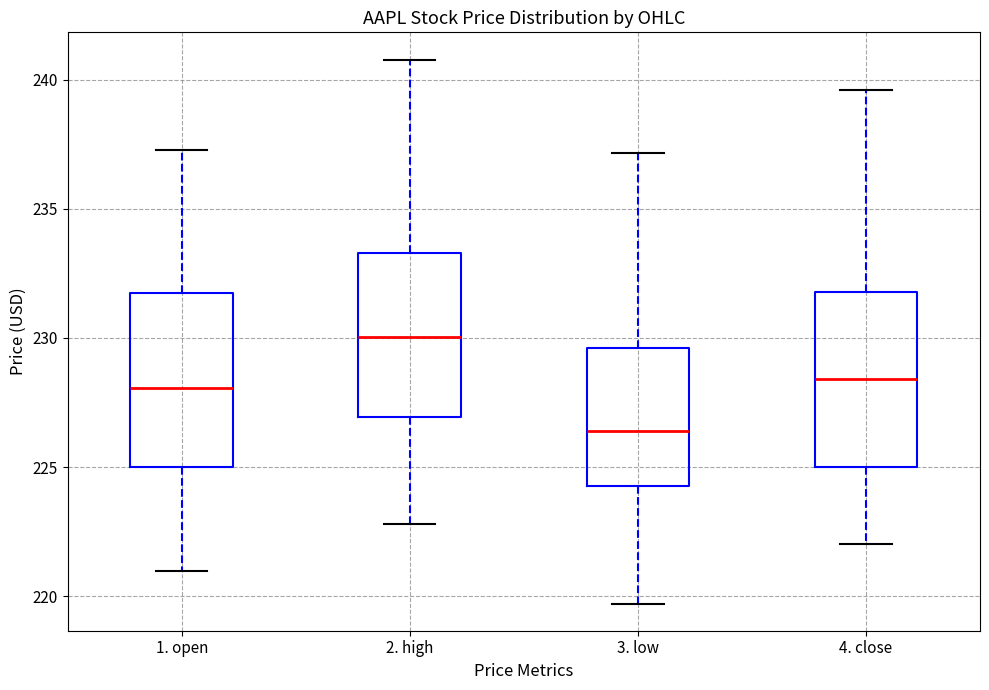

Reading left to right, transcribe this box plot: for each box, give where its median line is, the range the box spans, and where its two whiskers end, as read against the y-axis. The values are not printed on the chart, so give them approximately, as read against the axis.

1. open: median 228.0, box 225.0 to 231.5, whiskers 221.0 to 237.5
2. high: median 230.0, box 227.0 to 233.5, whiskers 223.0 to 241.0
3. low: median 226.5, box 224.5 to 229.5, whiskers 219.5 to 237.0
4. close: median 228.5, box 225.0 to 232.0, whiskers 222.0 to 239.5